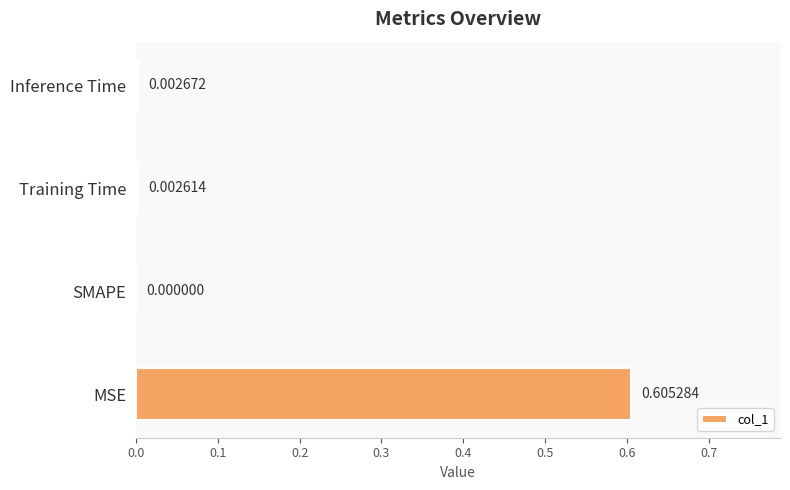

How many series are shown in this chart?

1